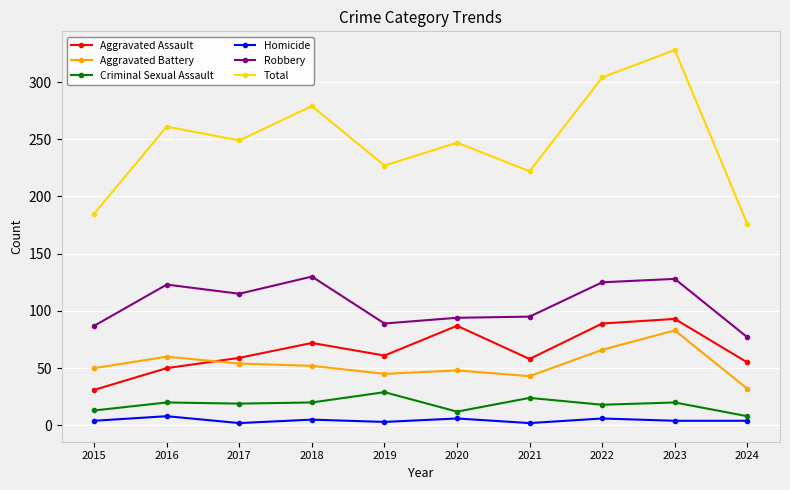

Between 2018 and 2022, which series saw the biggest shift?

Total